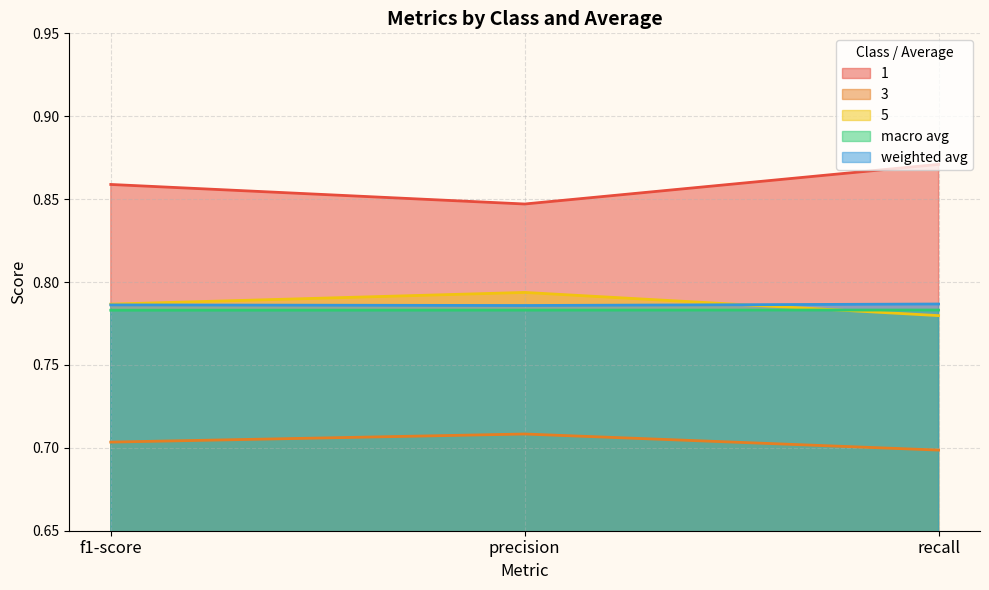

What value does the weighted avg series have at f1-score?

0.8